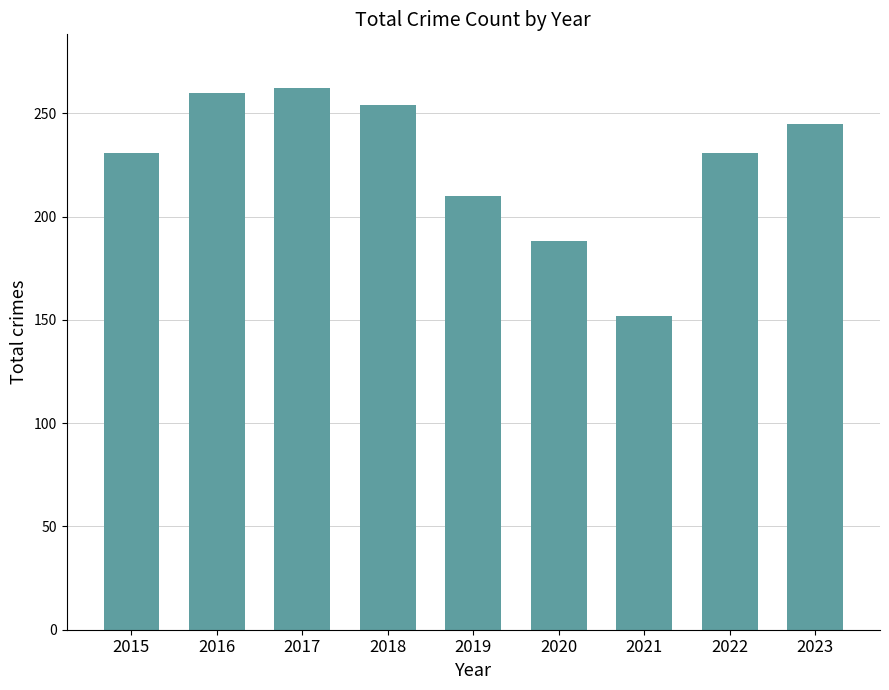

What is the maximum value shown in the chart?

262